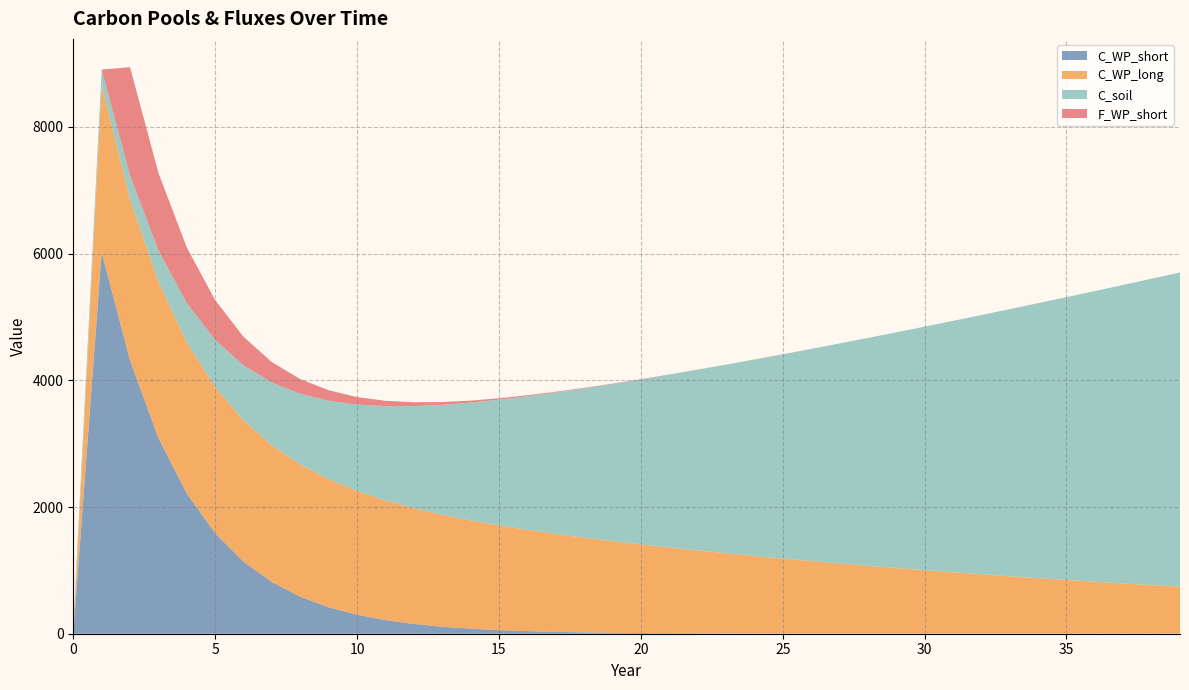

Reading left to right, transcribe all the data shown in this chart.

C_WP_short: 0=0.0	1=6020.2	2=4313.7	3=3090.9	4=2214.7	5=1586.9	6=1137.1	7=814.7	8=583.8	9=418.3	10=299.7	11=214.8	12=153.9	13=110.3	14=79.0	15=56.6	16=40.6	17=29.1	18=20.8	19=14.9	20=10.7	21=7.7	22=5.5	23=3.9	24=2.8	25=2.0	26=1.4	27=1.0	28=0.7	29=0.5	30=0.4	31=0.3	32=0.2	33=0.1	34=0.1	35=0.1	36=0.1	37=0.0	38=0.0	39=0.0
C_WP_long: 0=0.0	1=2636.2	2=2549.8	3=2466.2	4=2385.3	5=2307.1	6=2231.5	7=2158.3	8=2087.6	9=2019.1	10=1953.0	11=1888.9	12=1827.0	13=1767.1	14=1709.2	15=1653.1	16=1598.9	17=1546.5	18=1495.8	19=1446.8	20=1399.4	21=1353.5	22=1309.1	23=1266.2	24=1224.7	25=1184.5	26=1145.7	27=1108.1	28=1071.8	29=1036.7	30=1002.7	31=969.8	32=938.0	33=907.3	34=877.5	35=848.8	36=820.9	37=794.0	38=768.0	39=742.8
C_soil: 0=124.0	1=248.0	2=372.0	3=496.0	4=620.0	5=744.0	6=868.0	7=992.0	8=1116.0	9=1240.0	10=1364.0	11=1488.0	12=1612.0	13=1736.0	14=1860.0	15=1984.0	16=2108.0	17=2232.0	18=2356.0	19=2480.0	20=2604.0	21=2728.0	22=2852.0	23=2976.0	24=3100.0	25=3224.0	26=3348.0	27=3472.0	28=3596.0	29=3720.0	30=3844.0	31=3968.0	32=4092.0	33=4216.0	34=4340.0	35=4464.0	36=4588.0	37=4712.0	38=4836.0	39=4960.0
F_WP_short: 0=0.0	1=0.0	2=1706.5	3=1222.8	4=876.2	5=627.8	6=449.8	7=322.3	8=231.0	9=165.5	10=118.6	11=85.0	12=60.9	13=43.6	14=31.3	15=22.4	16=16.0	17=11.5	18=8.2	19=5.9	20=4.2	21=3.0	22=2.2	23=1.6	24=1.1	25=0.8	26=0.6	27=0.4	28=0.3	29=0.2	30=0.2	31=0.1	32=0.1	33=0.1	34=0.0	35=0.0	36=0.0	37=0.0	38=0.0	39=0.0